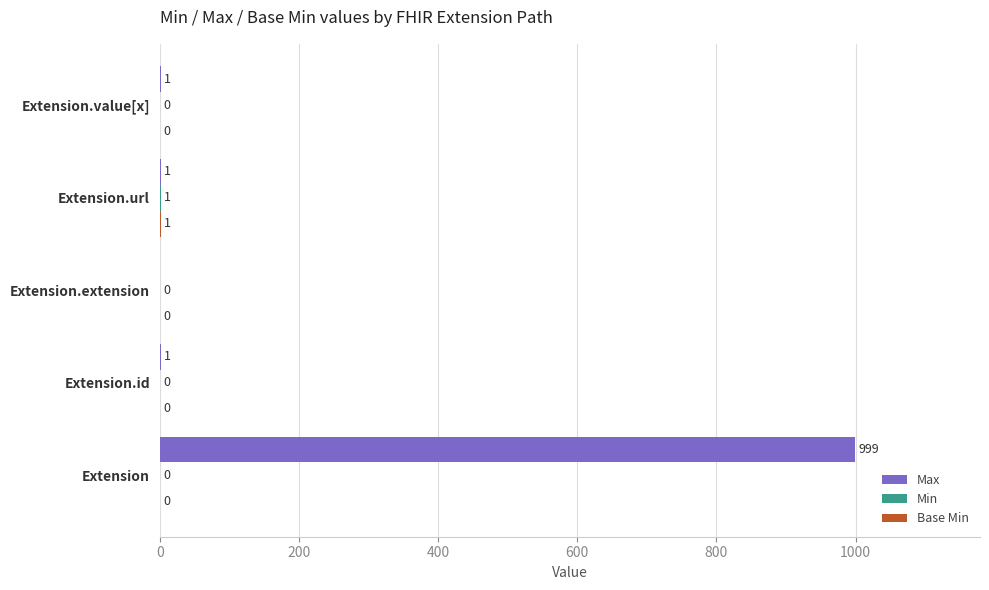

The value of Max at Extension.extension is 0. True or false?

True